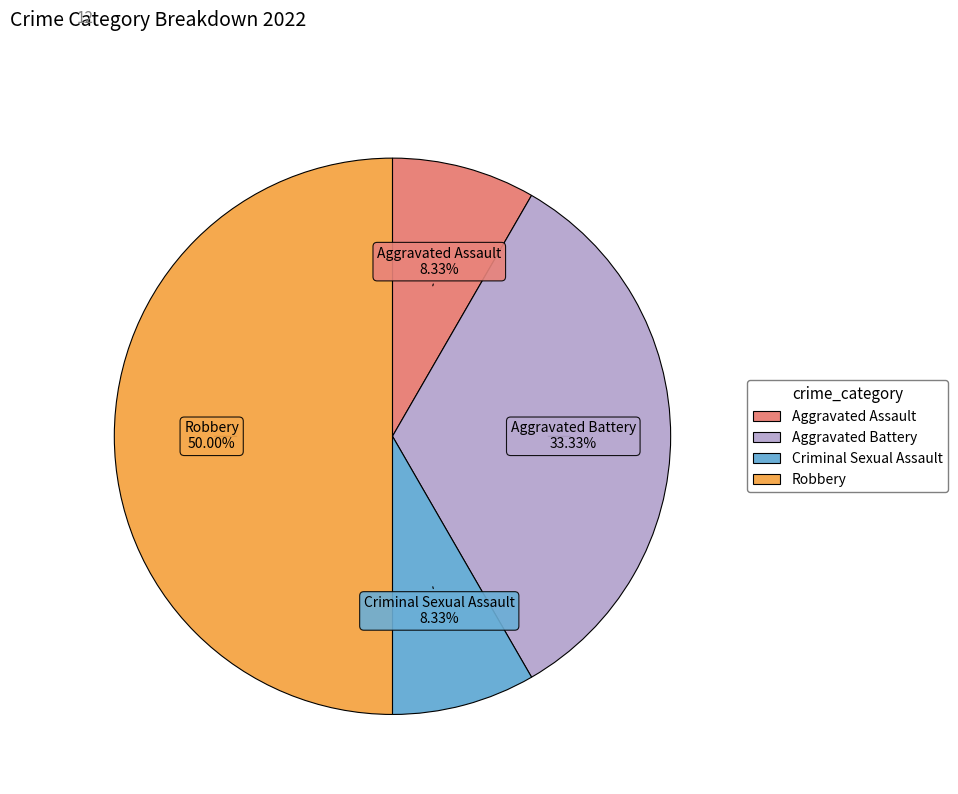

Which has a higher value, Aggravated Battery or Aggravated Assault?

Aggravated Battery